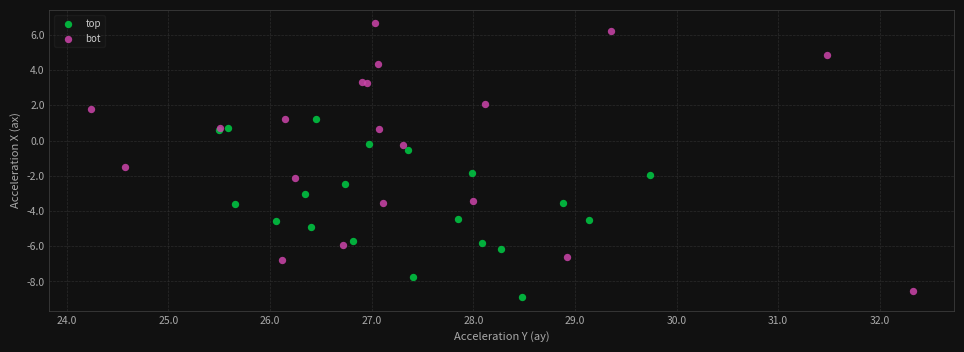

Which series has the largest Y range (max minus min)?

bot